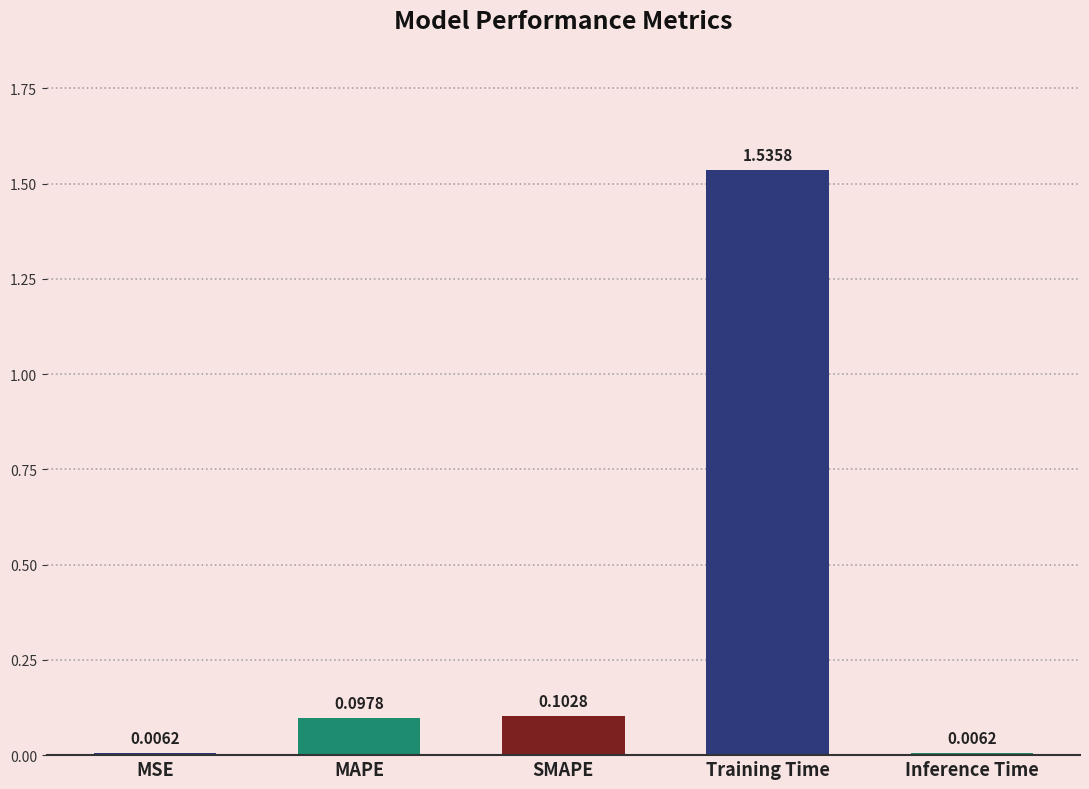

What is the change in value from MAPE to Training Time?

+1.4